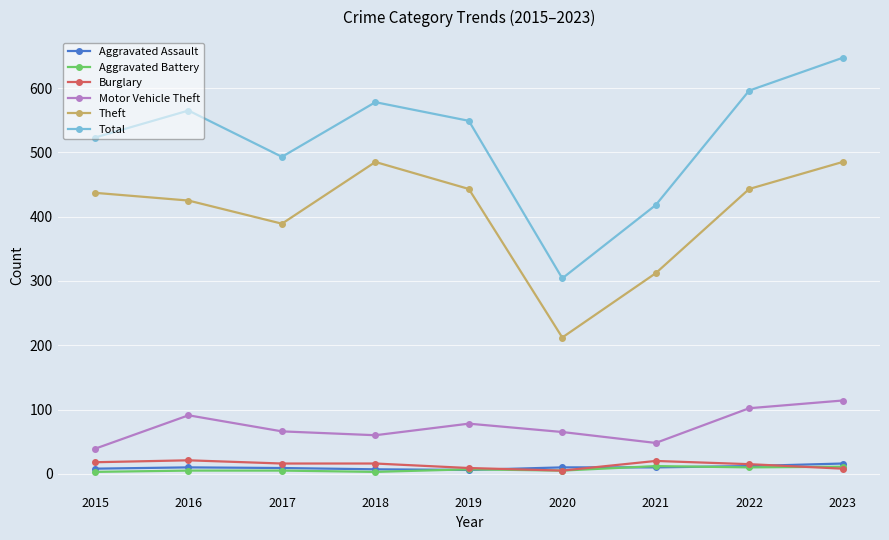

Which series has the largest range (max minus min)?

Total